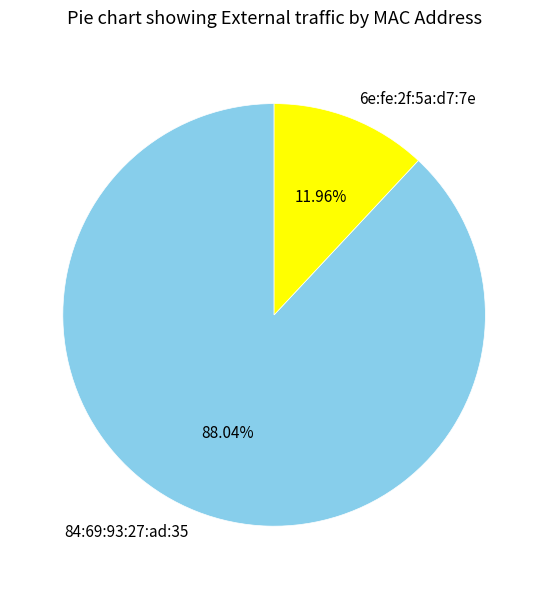

Is 6e:fe:2f:5a:d7:7e the majority of the pie?

No